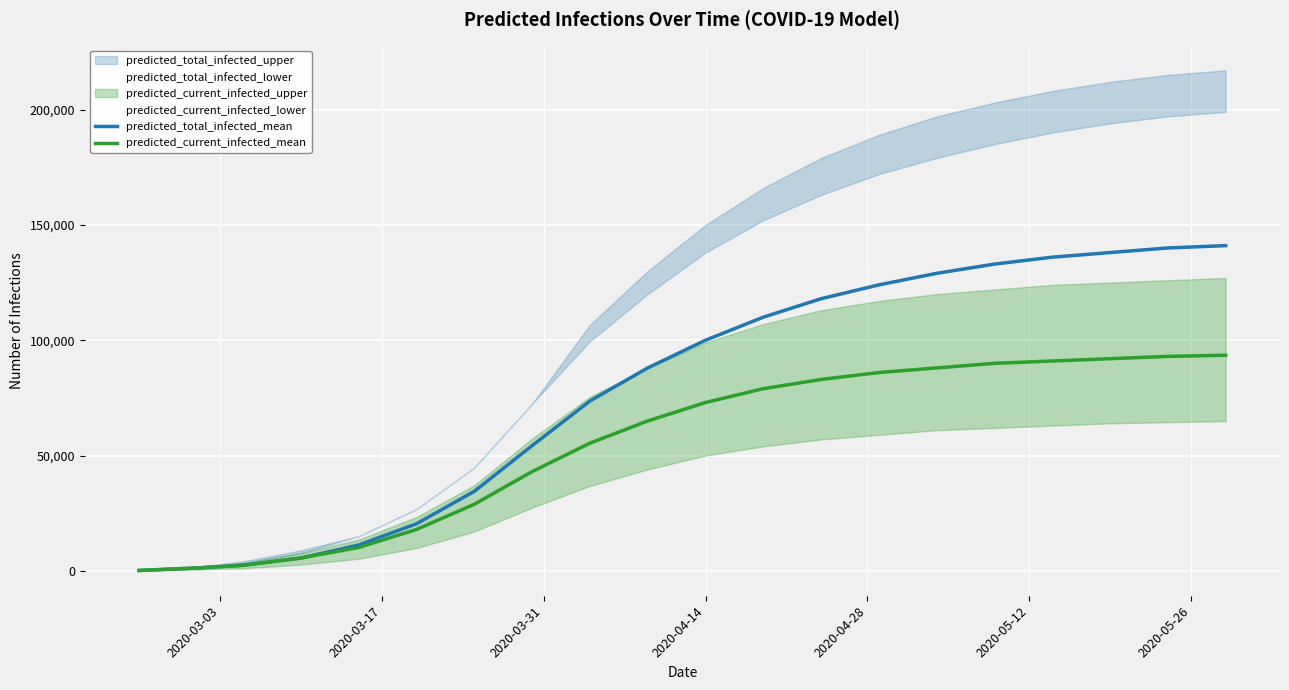

What is the maximum value for predicted_current_infected_mean?

93500